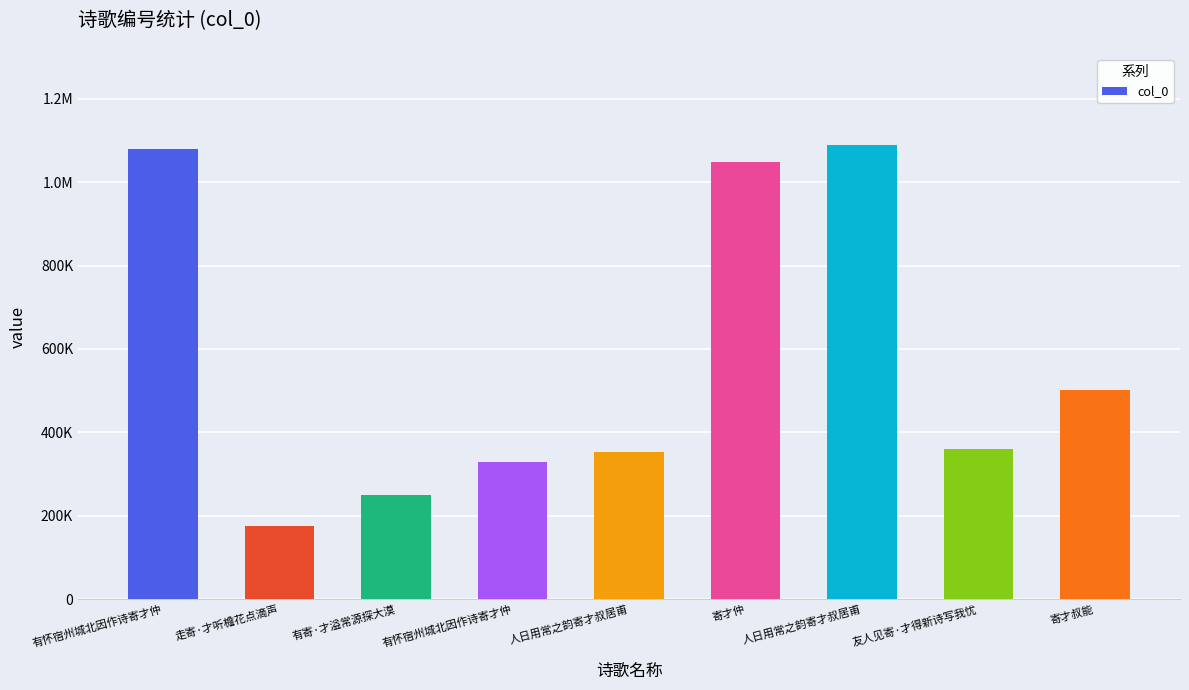

Are the bars horizontal?

No